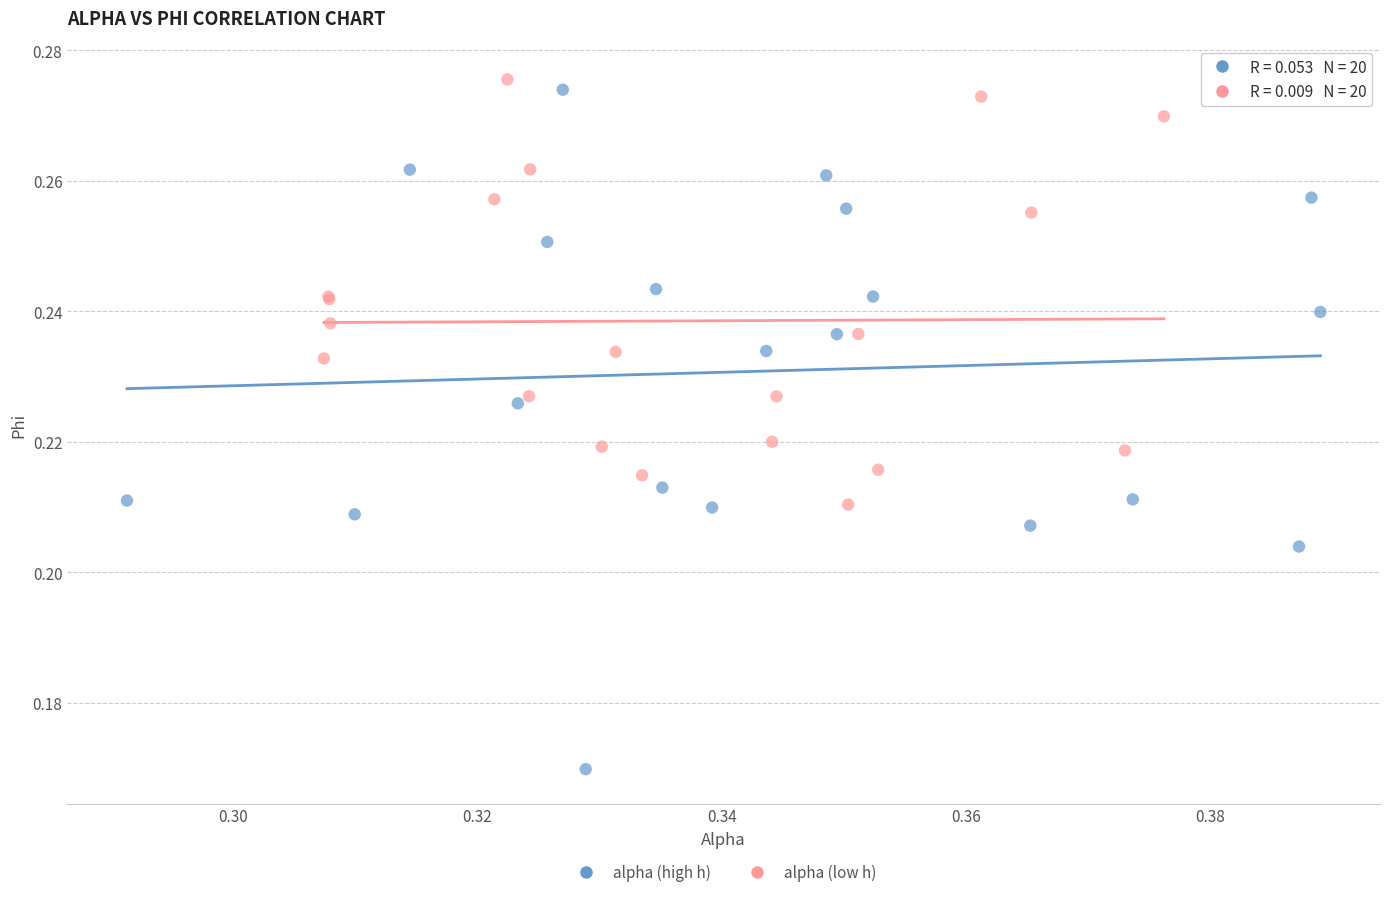

Which series contains the lowest Y value?

alpha (high h)